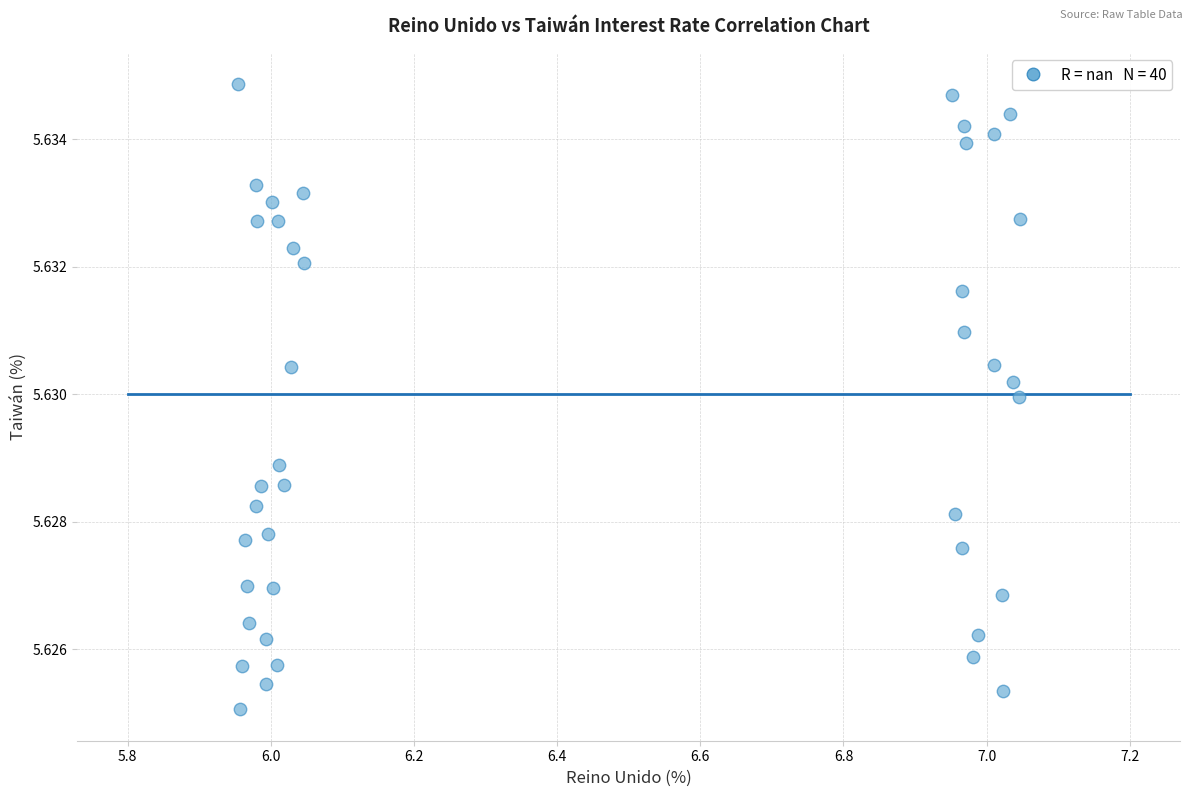

What is the range of X values (max minus min)?

1.1